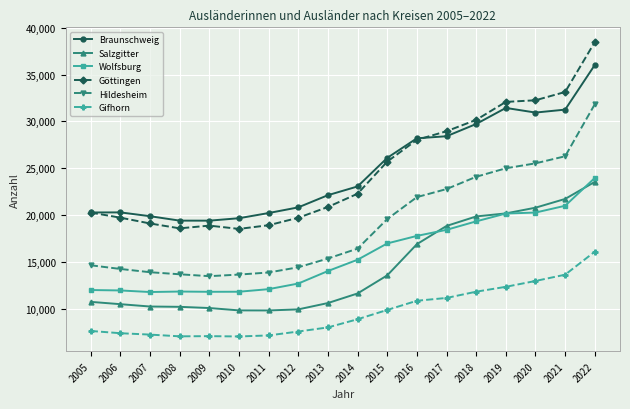

What is the difference between the Göttingen values at 2009 and 2019?

13221